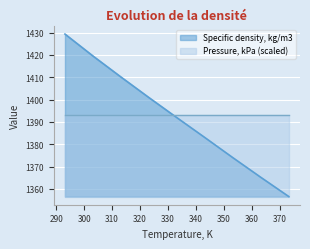

The chart shows a value of 1410.1 at 313.15. True or false?

True